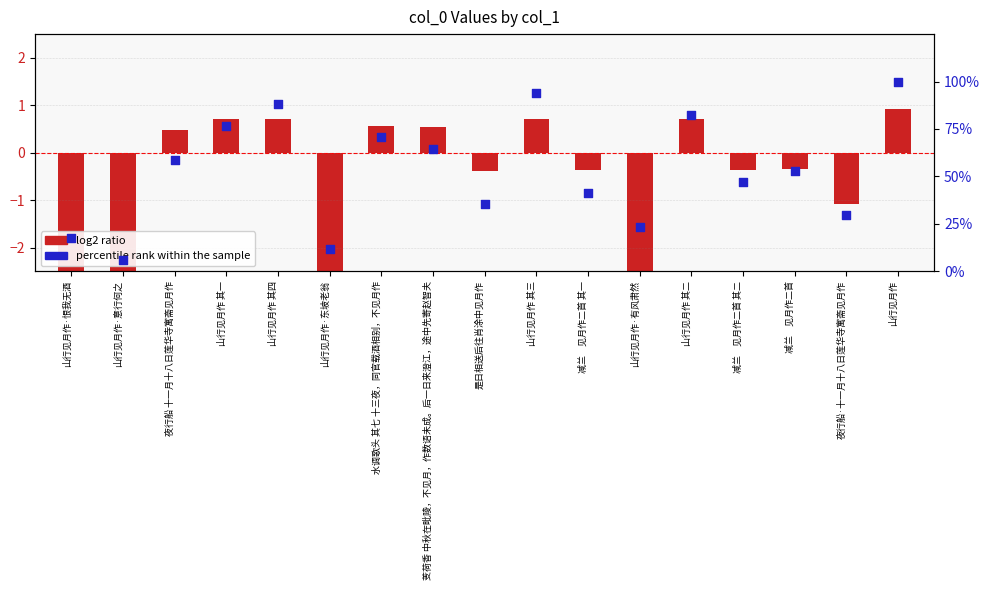

At how many categories does at least one series exceed 12?

15